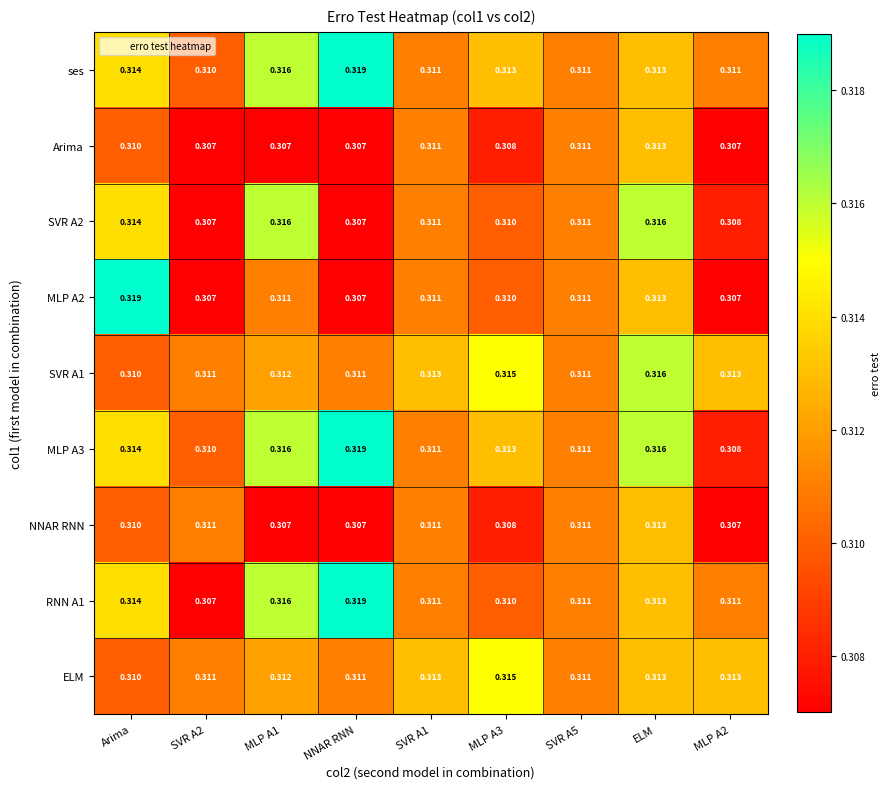

Which category has the highest value in the MLP A3 series?

NNAR RNN